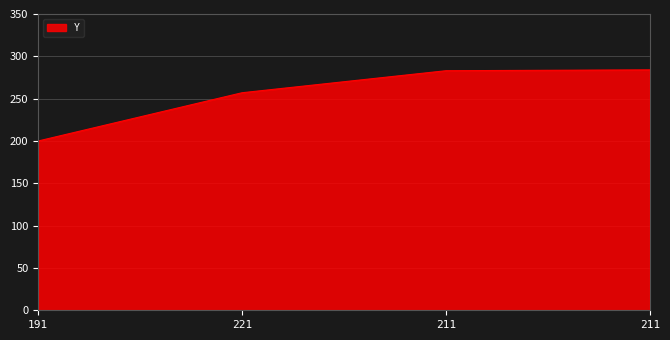

List the labels in order of value, largest first.

211, 211, 221, 191